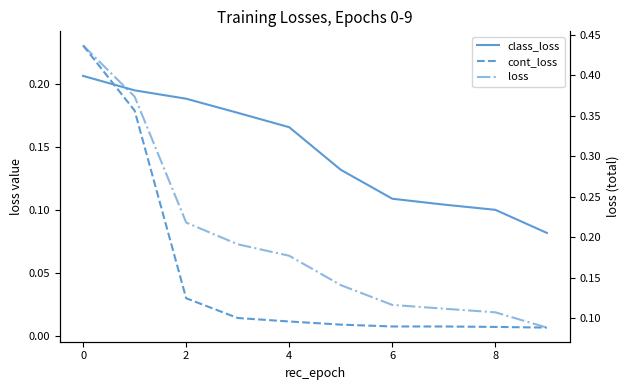

Is this an area chart (filled region under the line)?

No